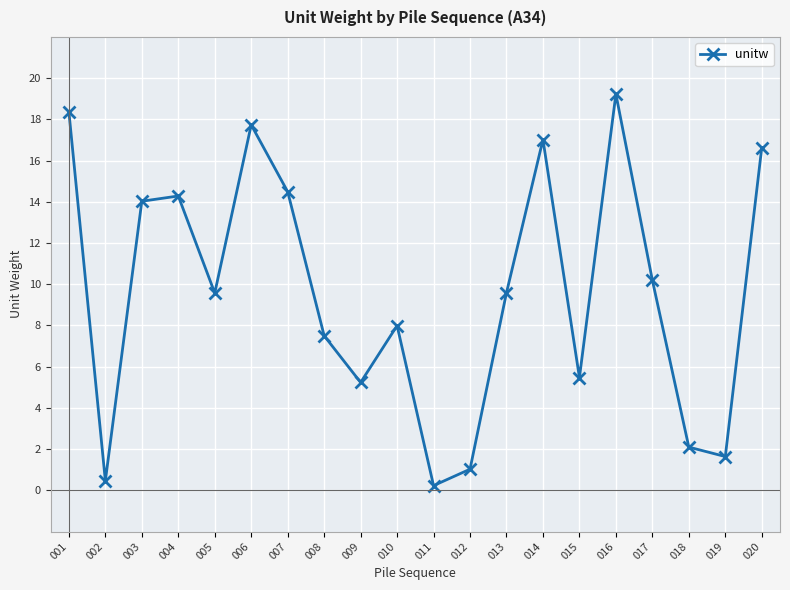

Approximately how many times larger is the value at 001 compared to 004?

1.3